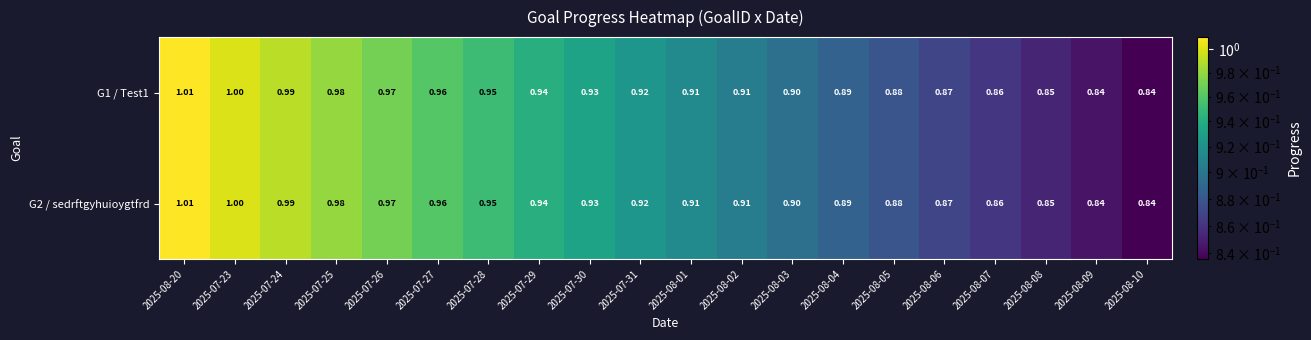

Is the value of G2 / sedrftgyhuioygtfrd at 2025-08-02 greater than the value of G1 / Test1 at 2025-07-29?

No